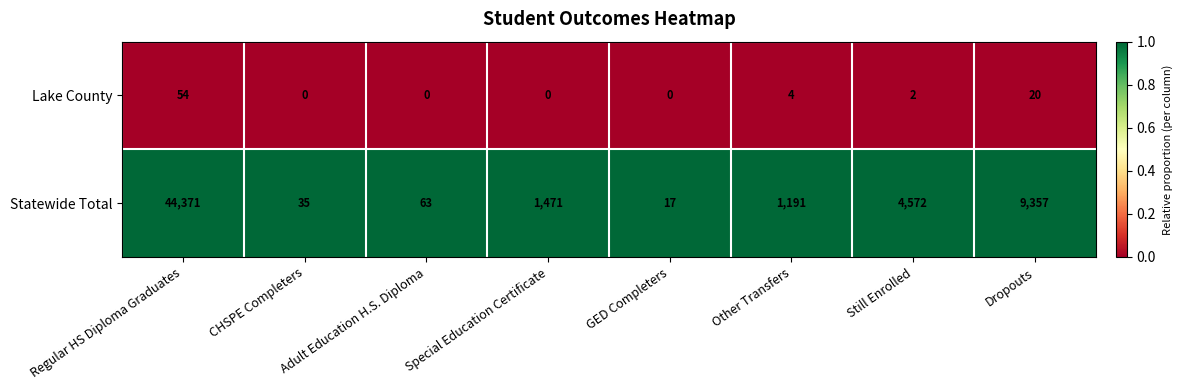

Which series has the widest spread of values?

Statewide Total